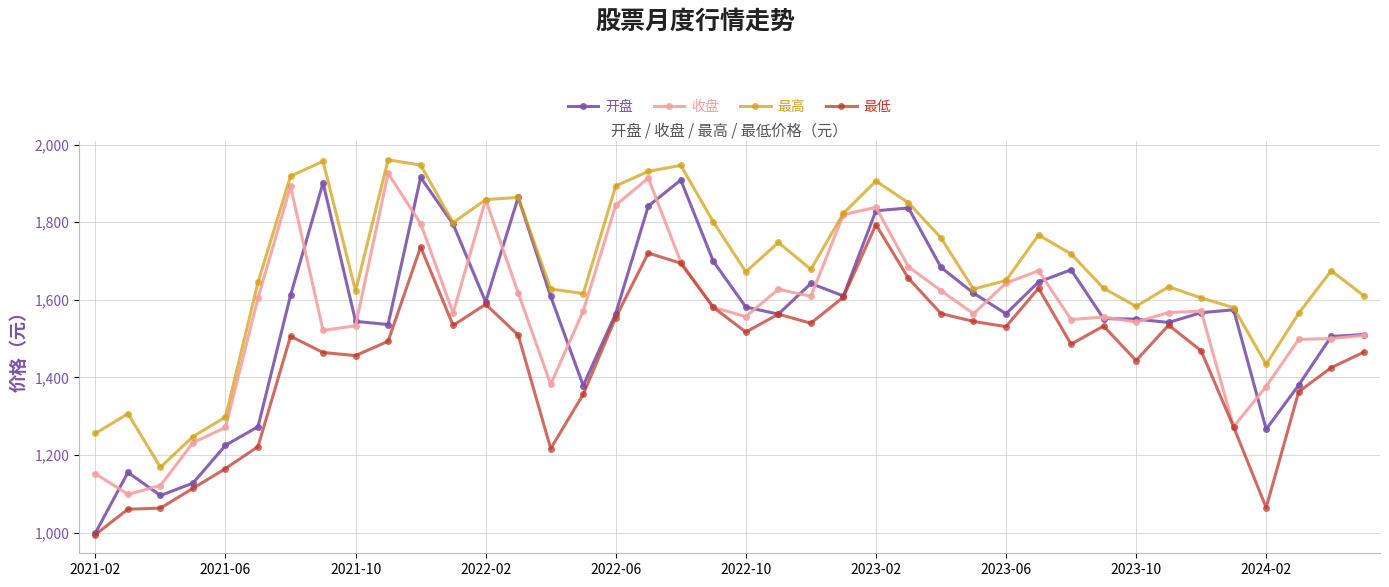

What is the minimum value shown in the chart?

994.8